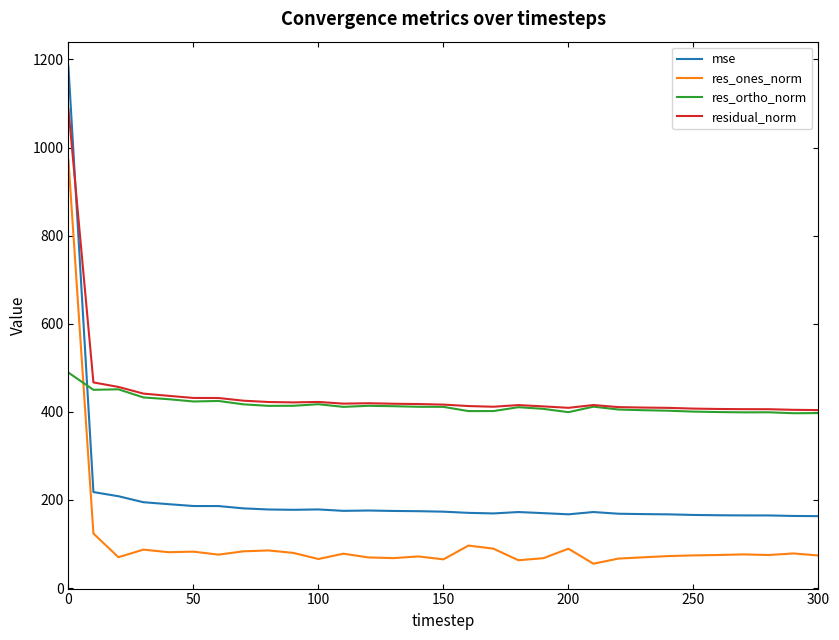

List the series in order of their peak value, highest first.

mse, residual_norm, res_ones_norm, res_ortho_norm